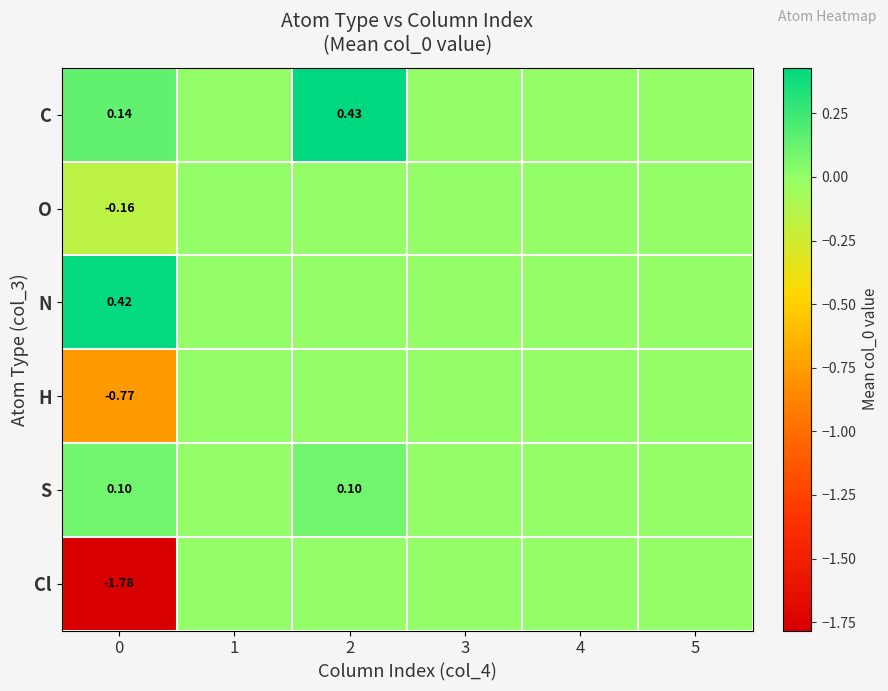

Which category has the highest value in the Cl series?

1